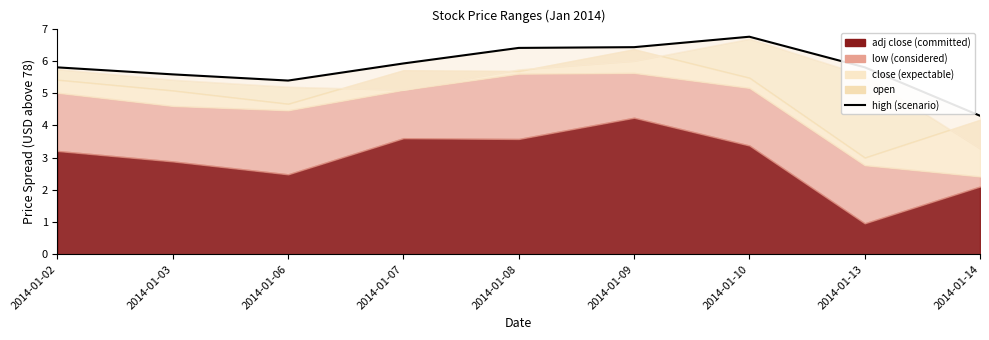

At which label is the value closest to 5?

2014-01-06